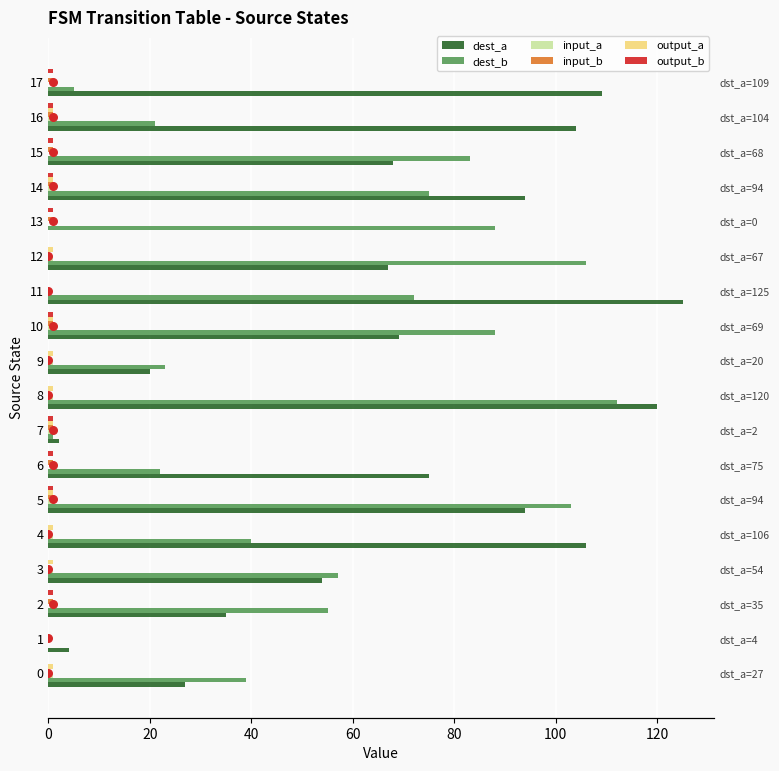

At which category is the sum across all series the highest?

8